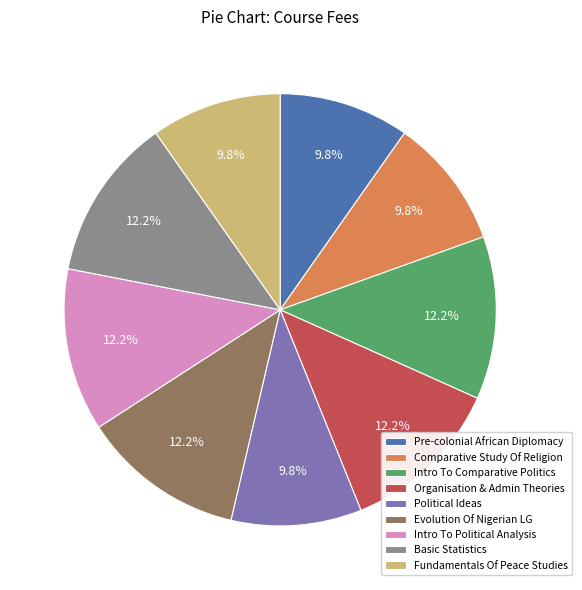

Count the number of slices in the pie.

9